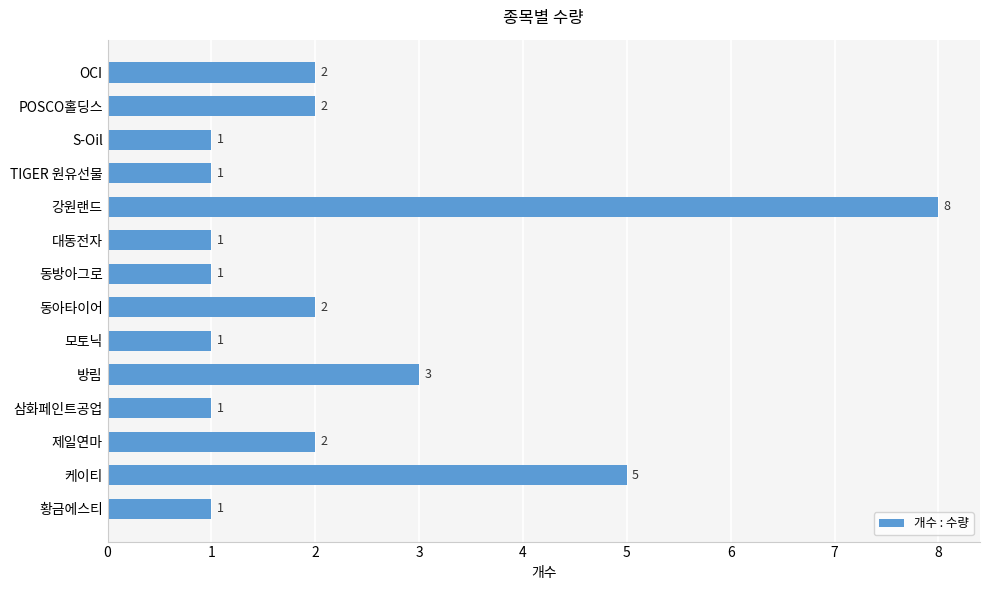

At which category does the chart reach its peak across all series?

강원랜드